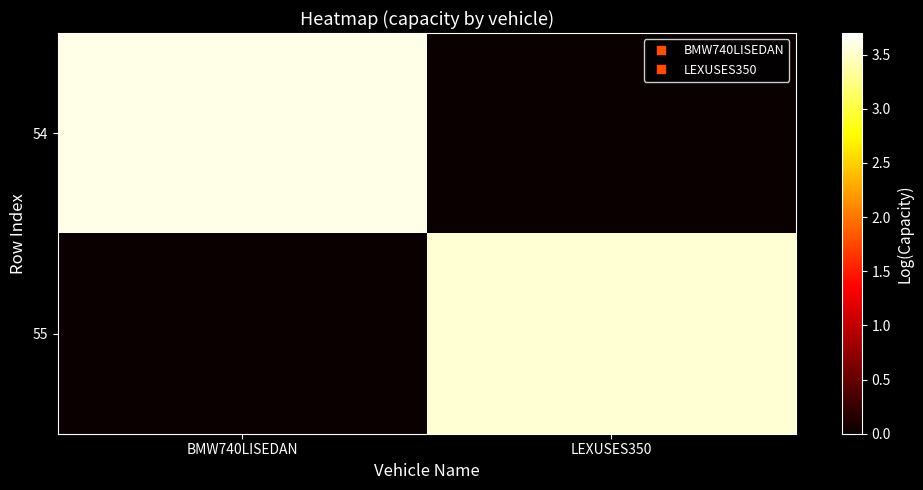

Rank the series at BMW740LISEDAN from lowest to highest value.

55, 54